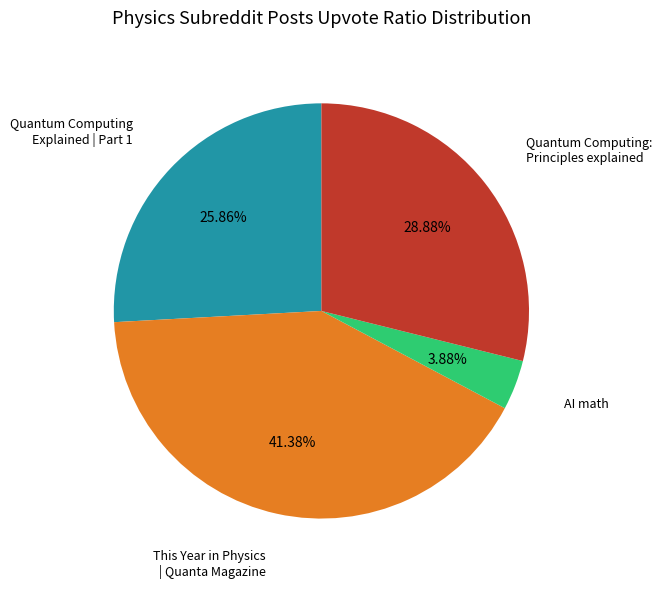

Is it true that This Year in Physics | Quanta Magazine is 49% of the pie?

False